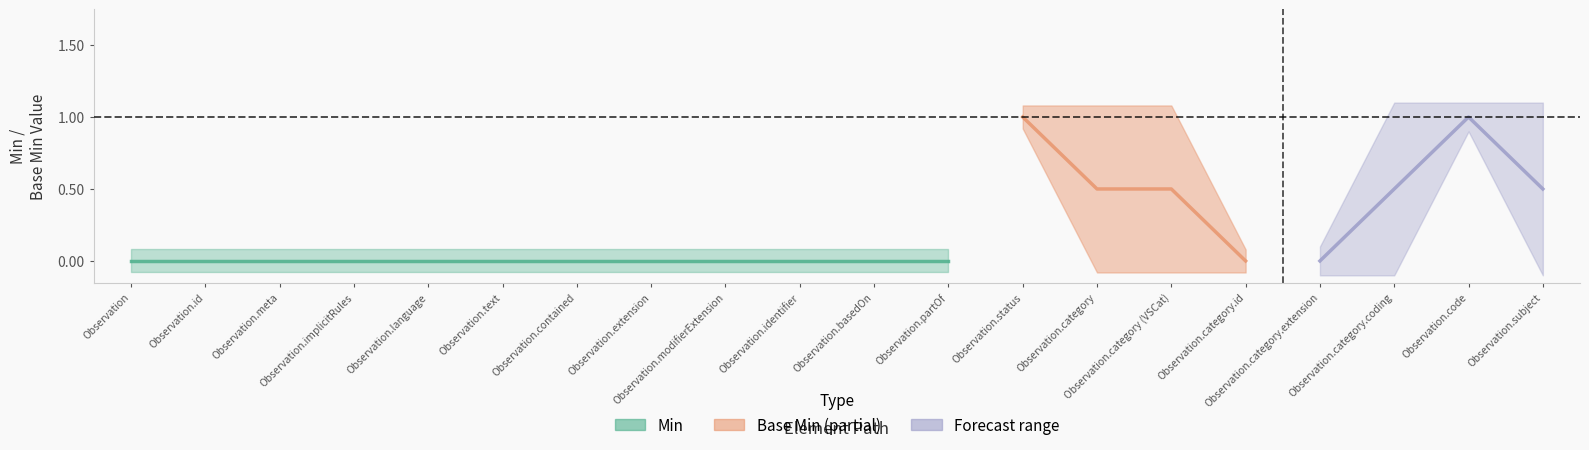

Is it true that Min equals 0 at Observation.category?

False